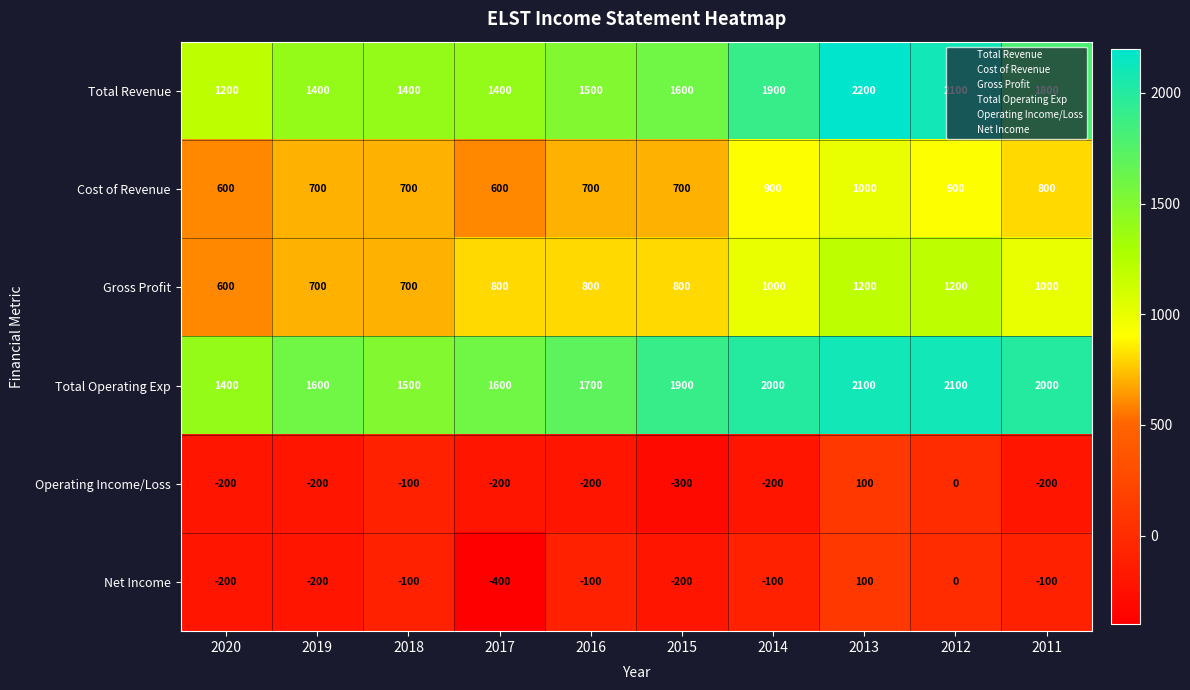

What value does the Total Operating Exp series have at 2020?

1400